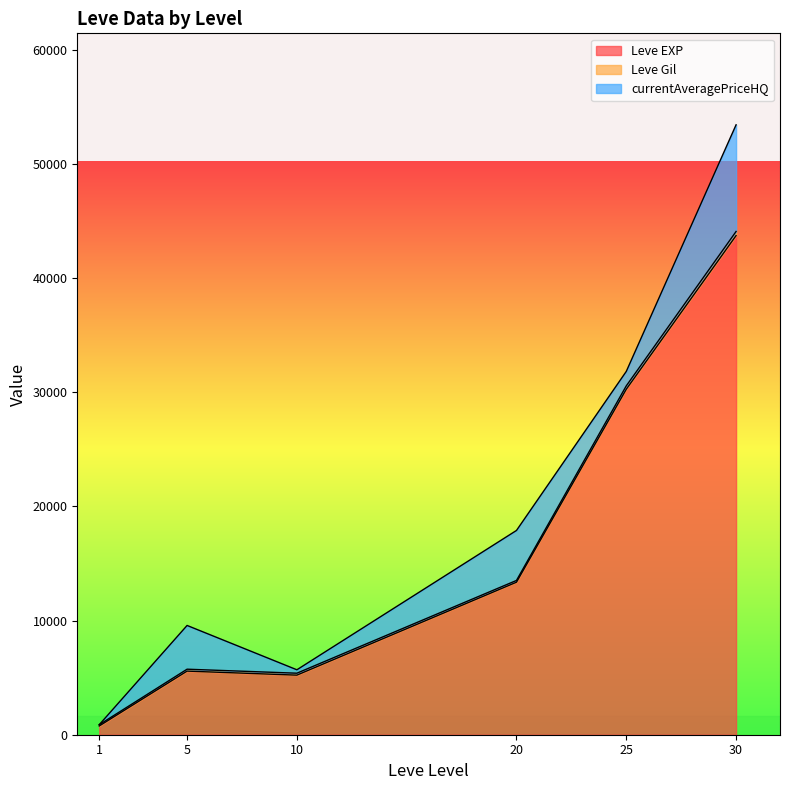

Between 5 and 25, which series saw the biggest shift?

Leve EXP